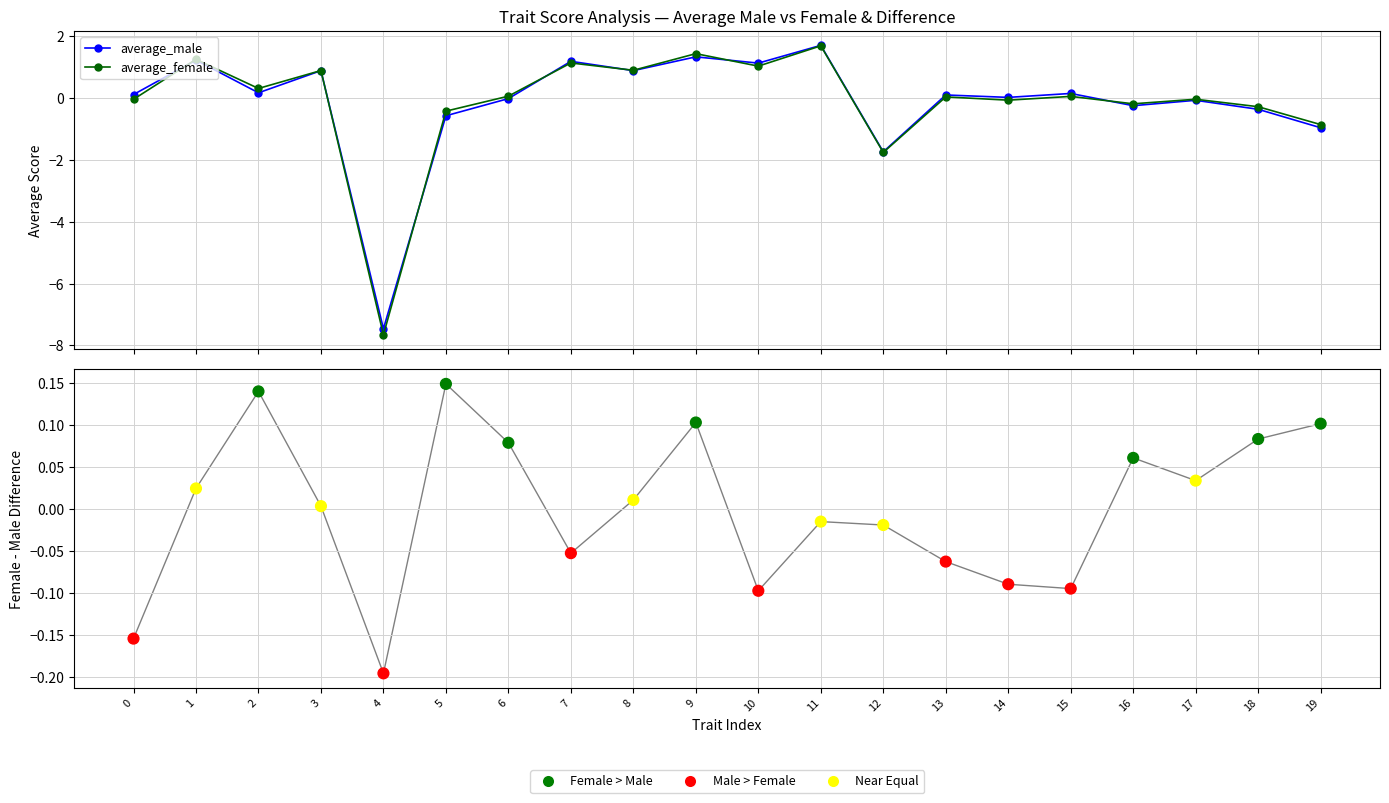

At which category is the sum across all series the highest?

11